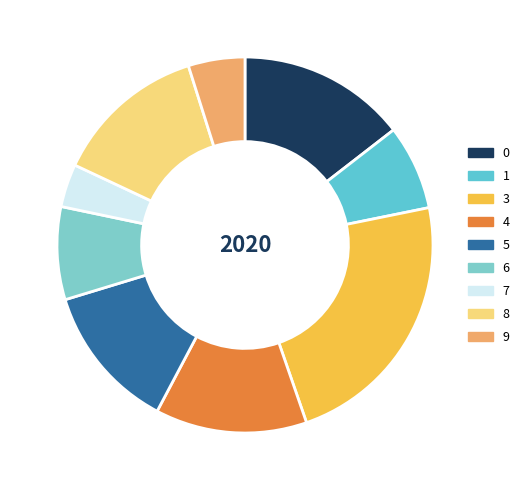

To the nearest percent, what portion does 3 represent?

23%